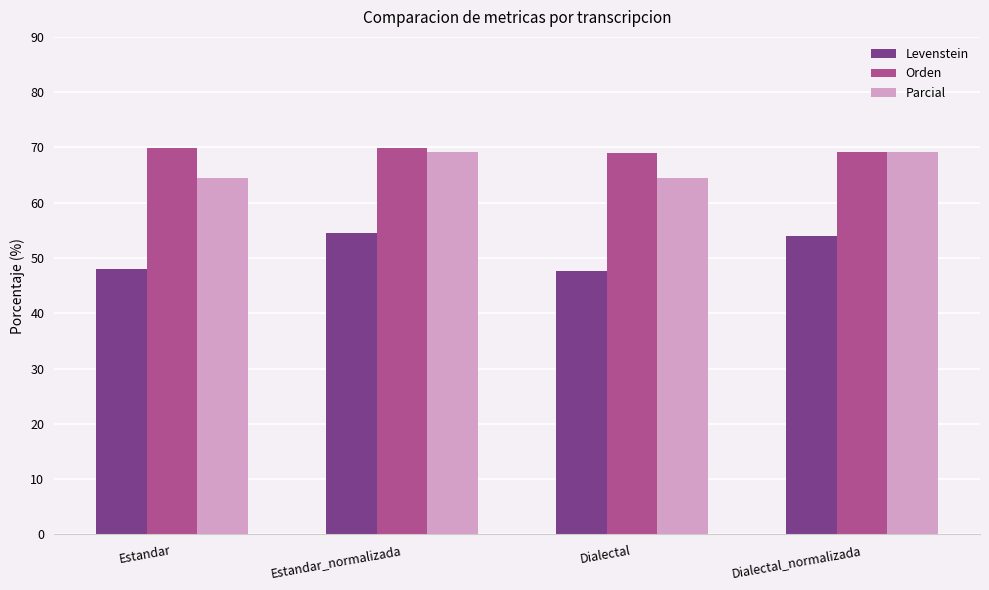

What is the lowest value of the Parcial series?

64.4